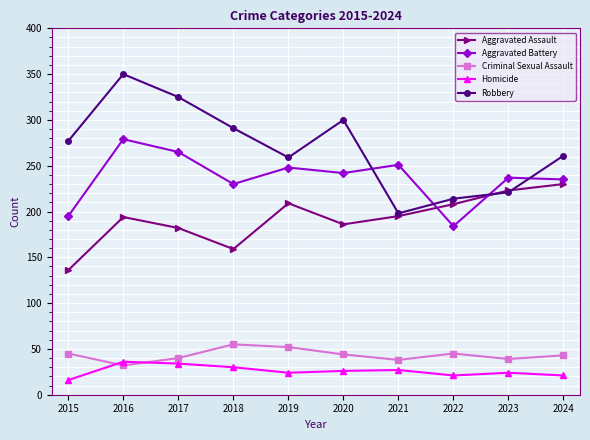

In Criminal Sexual Assault, how many points are lower than both neighbors (excluding endpoints)?

3